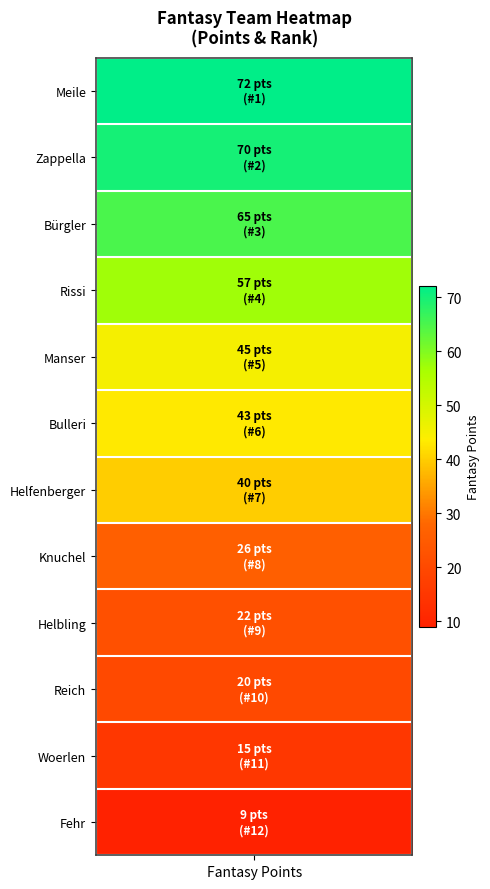

Reading right to left, extract all data points from this chart.

fantasy_points: 9	15	20	22	26	40	43	45	57	65	70	72
rank: 12	11	10	9	8	7	6	5	4	3	2	1